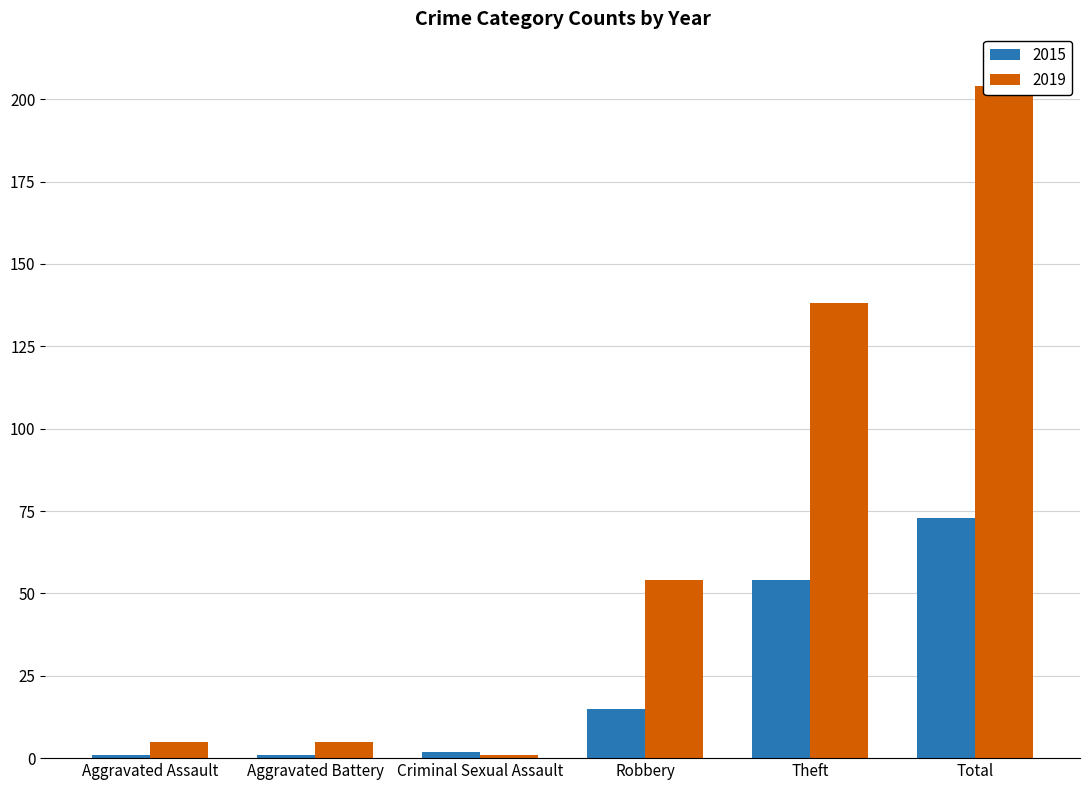

Is it true that 2019 equals 86 at Robbery?

False